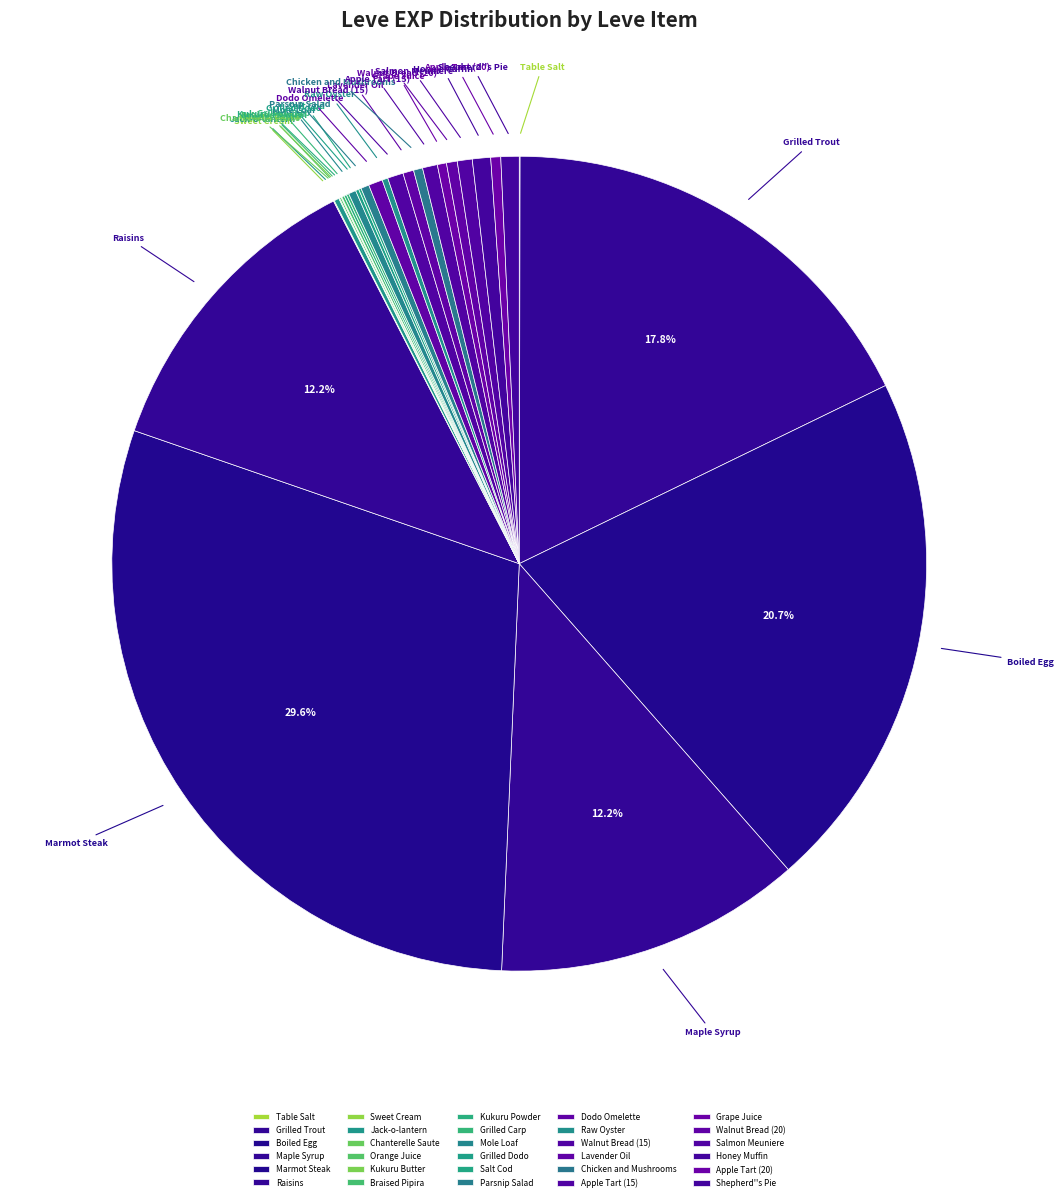

True or false: Chicken and Mushrooms accounts for 0% of the total.

True